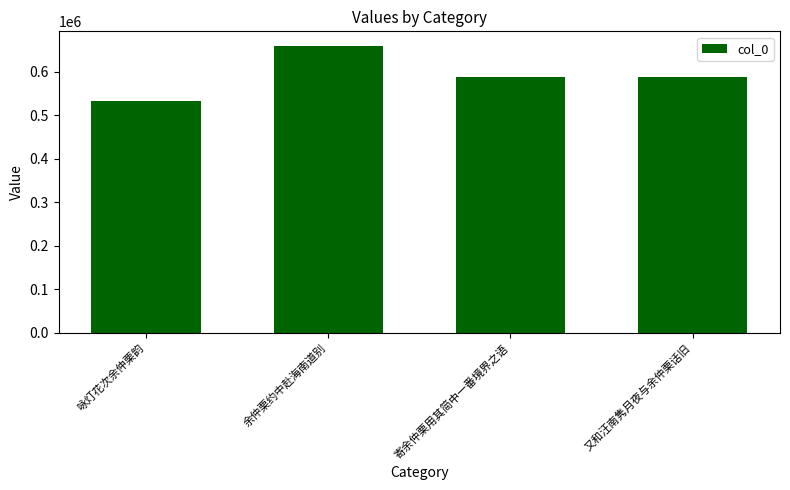

The value at 又和汪南隽月夜与余仲栗话旧 is 355920. True or false?

False